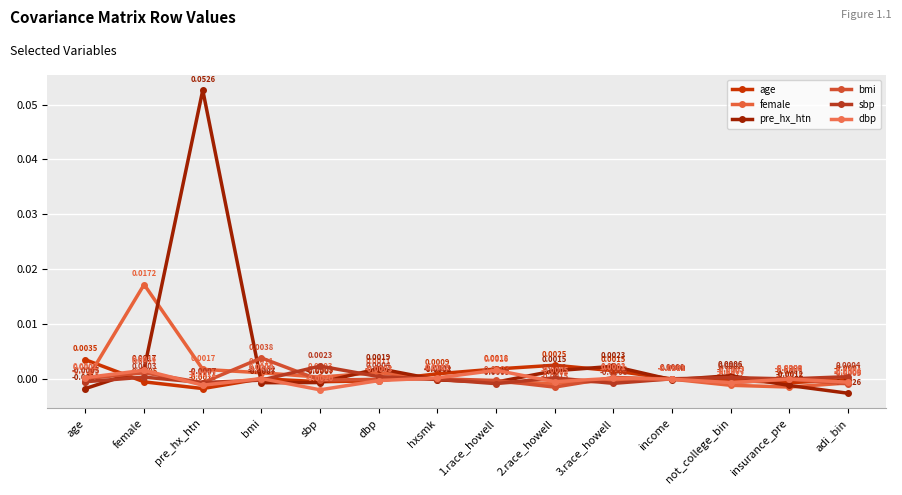

Where is the first local minimum for bmi?

pre_hx_htn